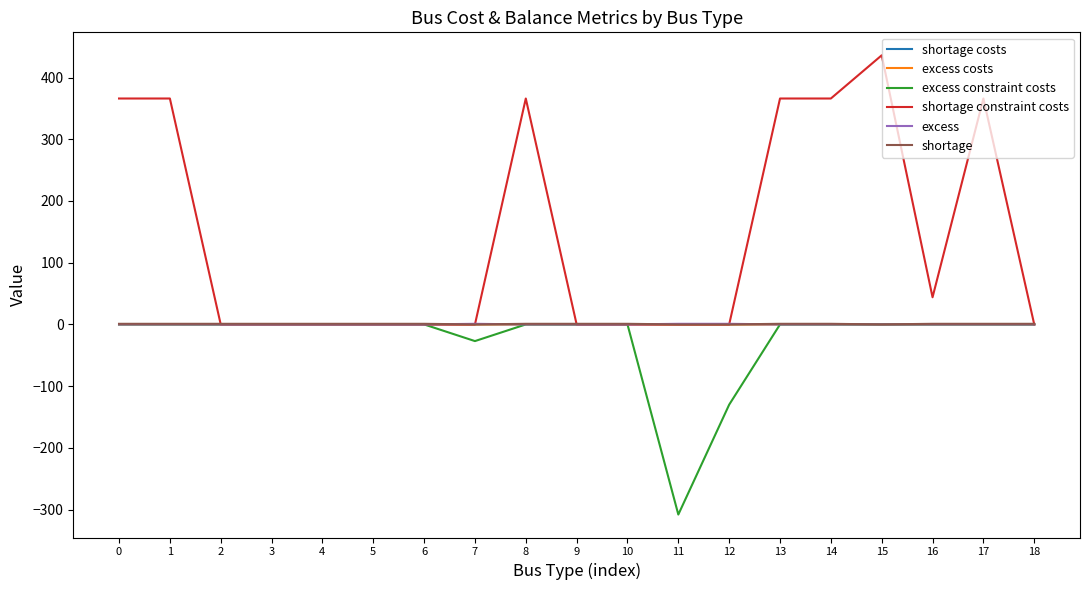

How many lines are shown in the chart?

6